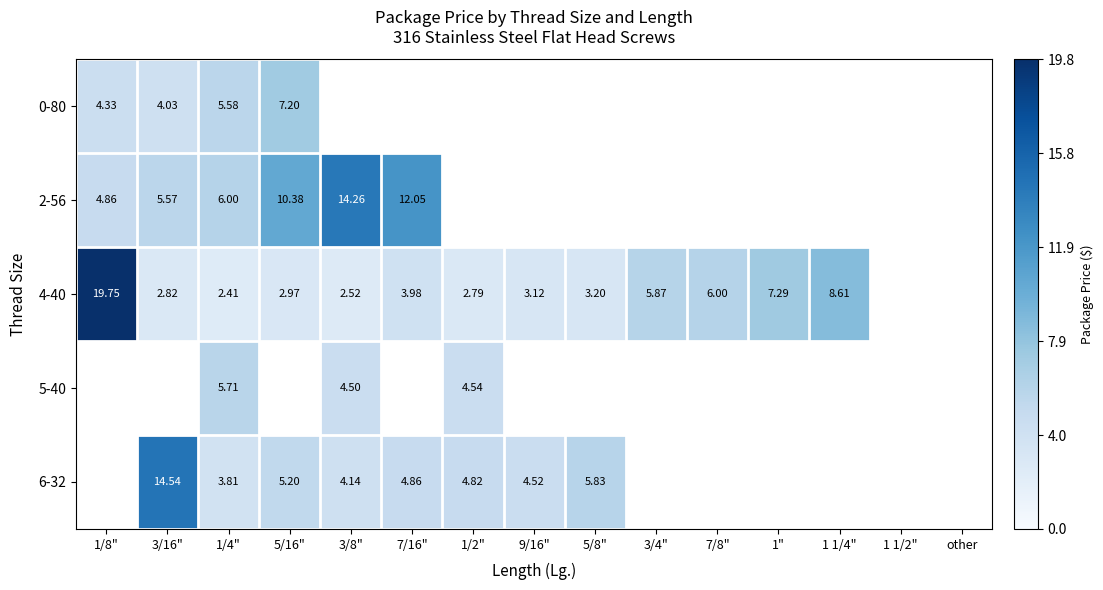

Is the value of 6-32 at 1/2" greater than the value of 0-80 at 5/16"?

No